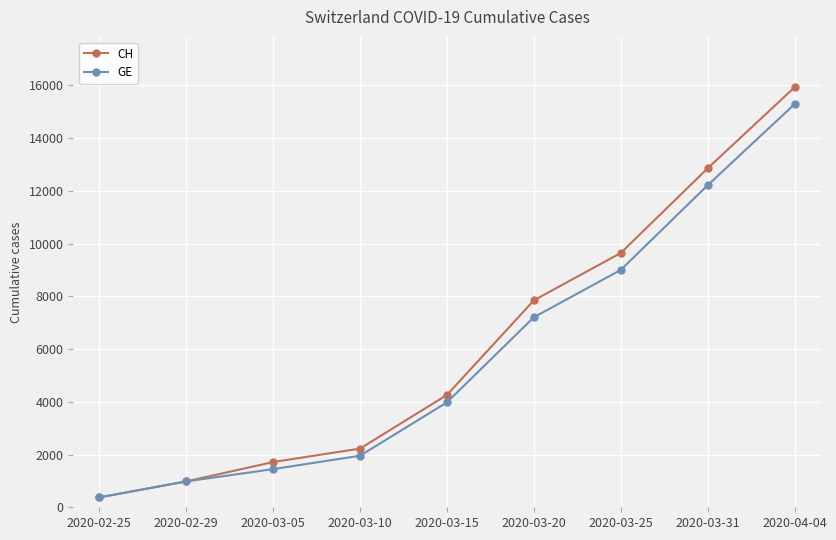

Reading right to left, transcribe all the data shown in this chart.

CH: 15926	12852	9642	7847	4259	2226	1715	981	375
GE: 15284	12210	9000	7205	3978	1955	1447	981	375